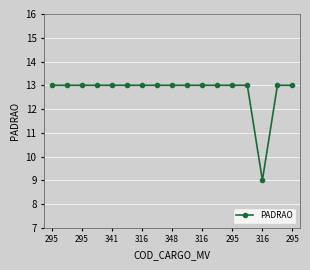

What is the maximum value shown in the chart?

13